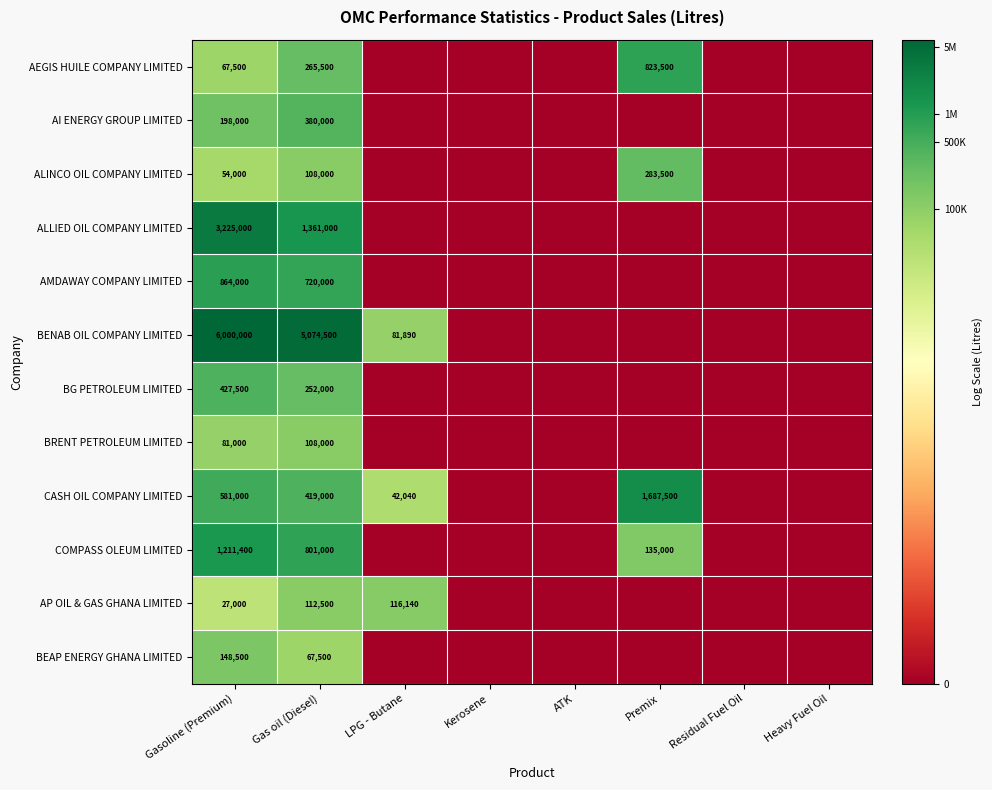

True or false: BG PETROLEUM LIMITED has a value of 76415 at Gas oil (Diesel).

False